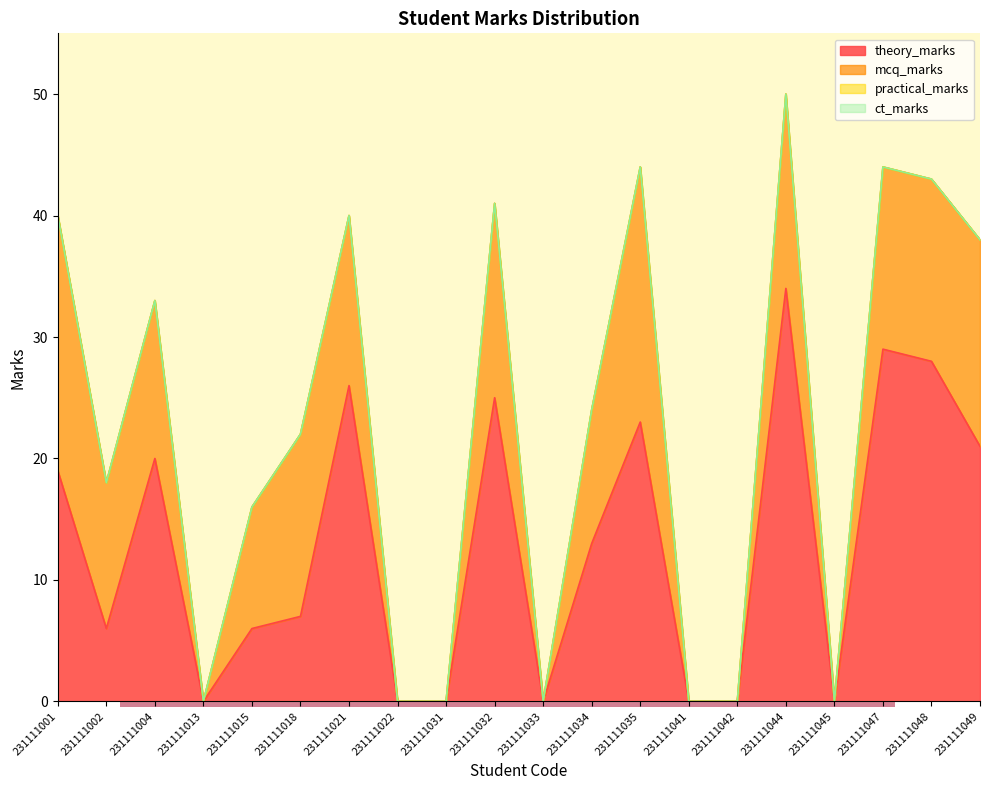

Which category has the lowest value in the ct_marks series?

231111001